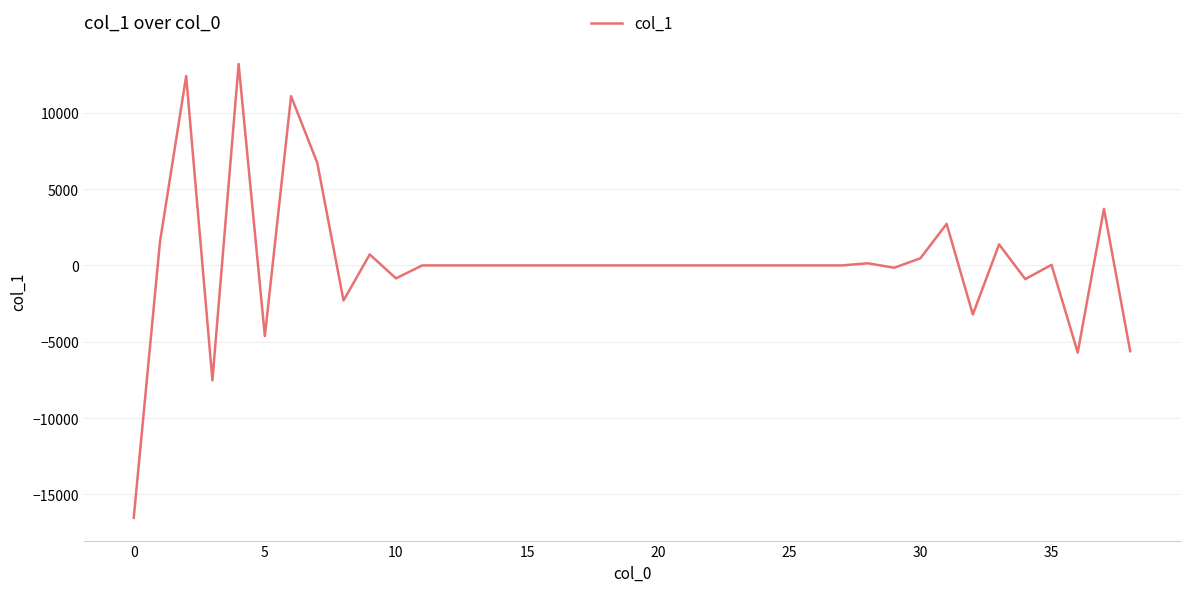

What is the difference between the maximum and minimum values?

29735.3